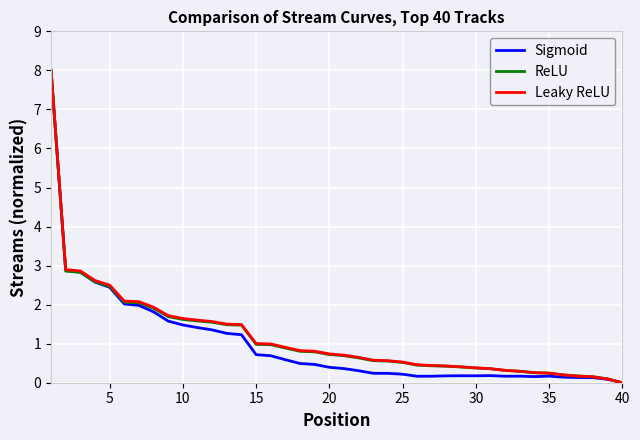

How many lines are shown in the chart?

3